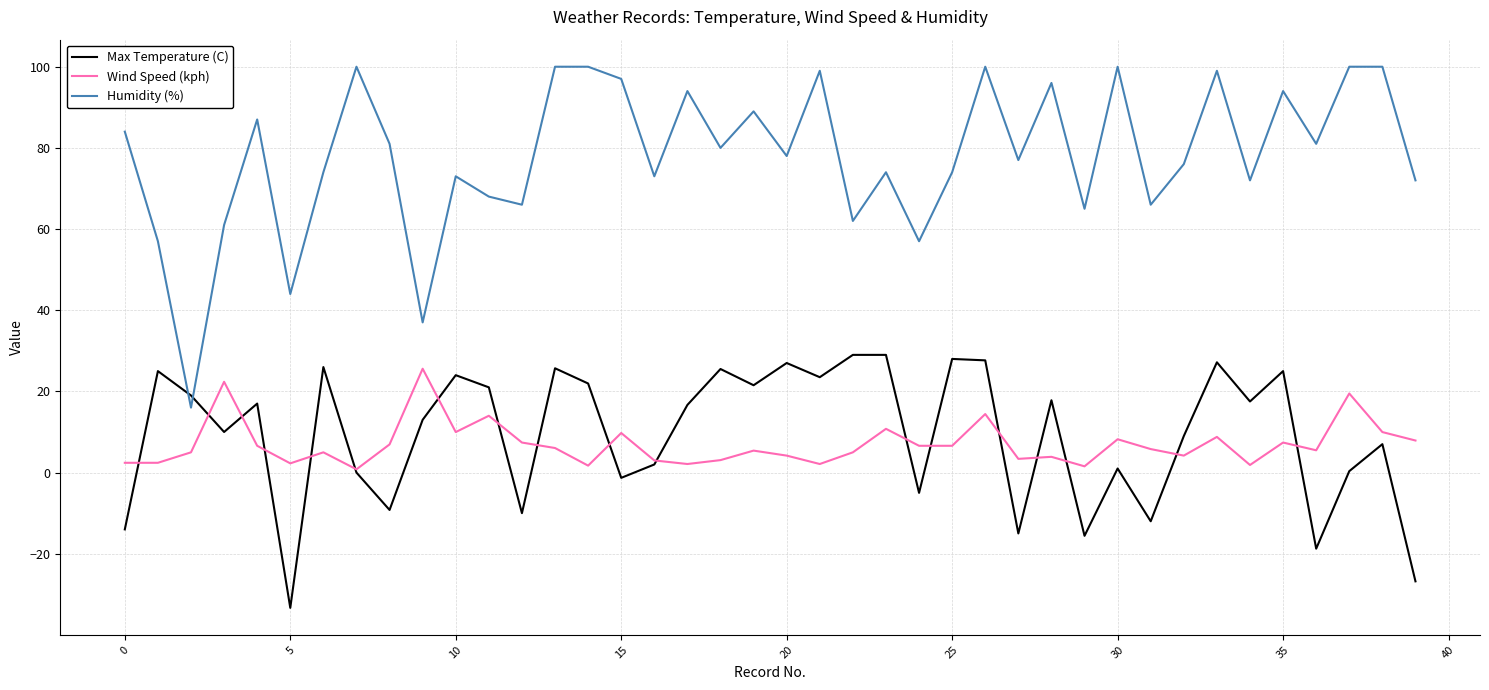

What is the lowest value of the Max Temperature (C) series?

-33.3